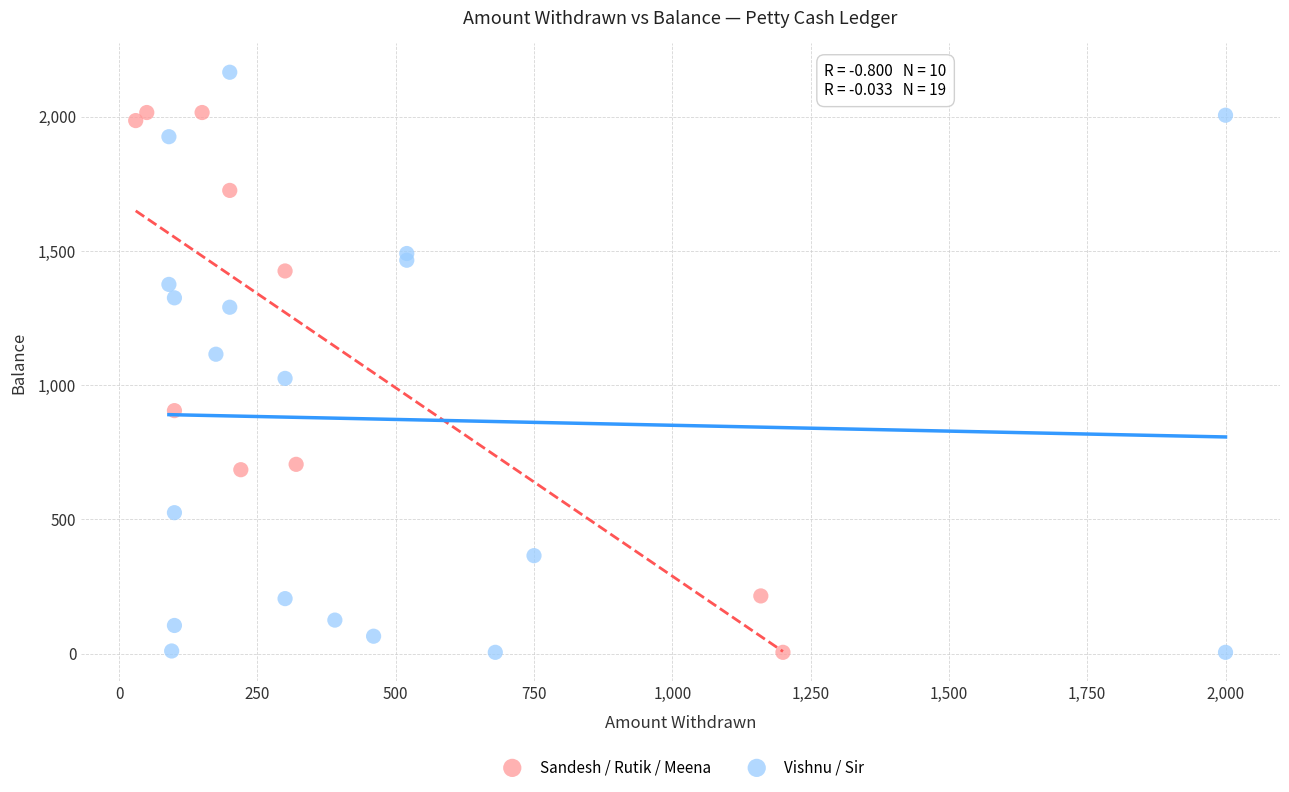

Which series reaches the maximum Y coordinate?

Vishnu / Sir